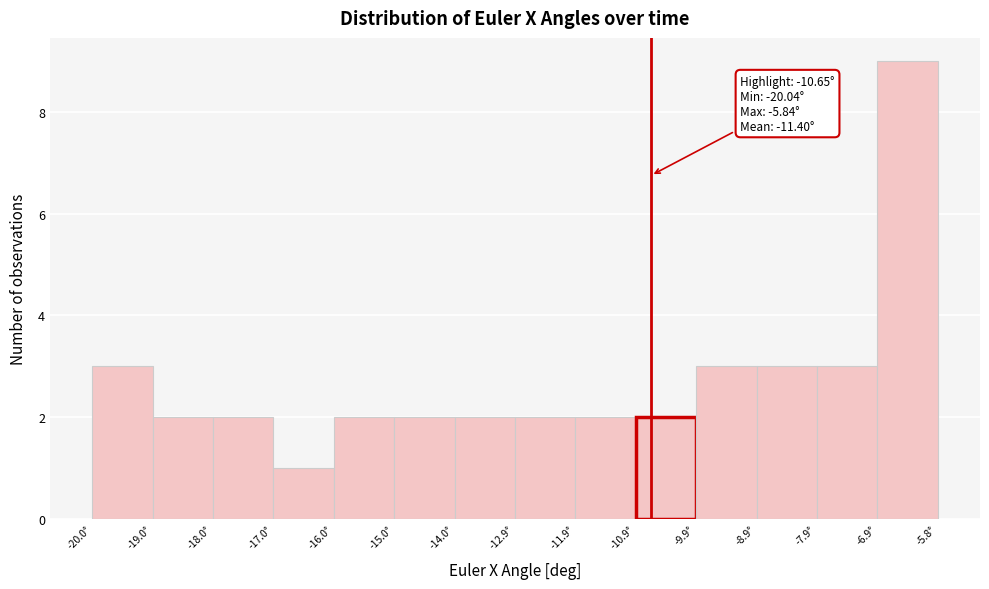

Over which range of the x-axis is the bar tallest?

-6.8 to -5.8